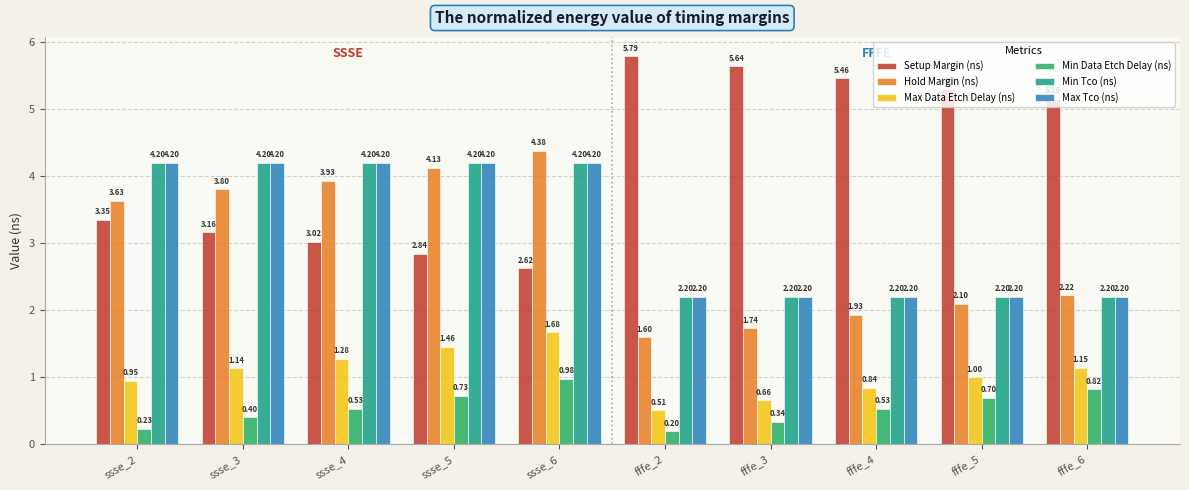

What is the difference between the maximum and minimum values in the Max Tco (ns) series?

2.0